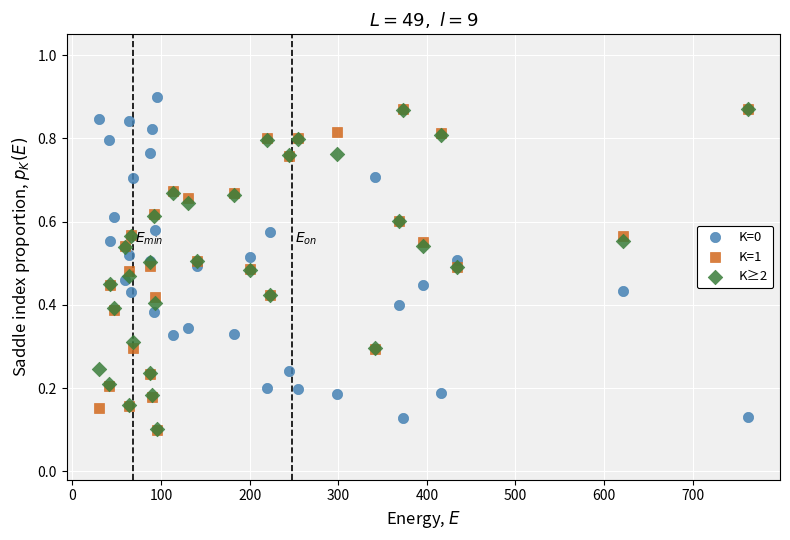

What are all the series names shown in the legend?

K=0, K=1, K≥2